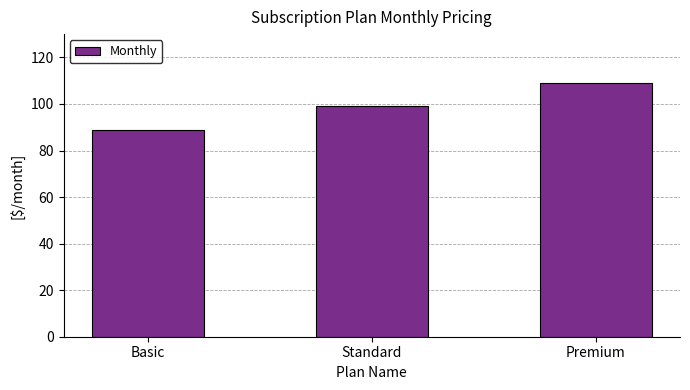

What is the average value?

99